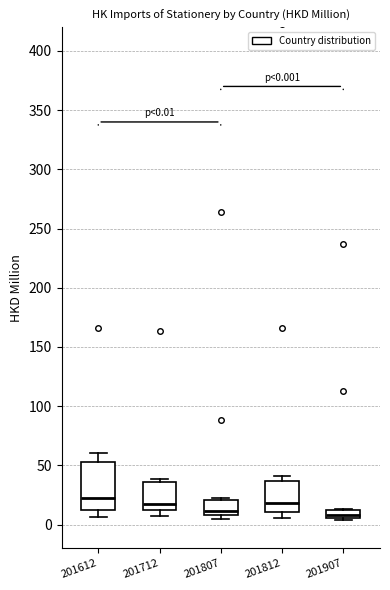

Comparing the boxes themselves (not the whiskers), which one is the tallest?

201612